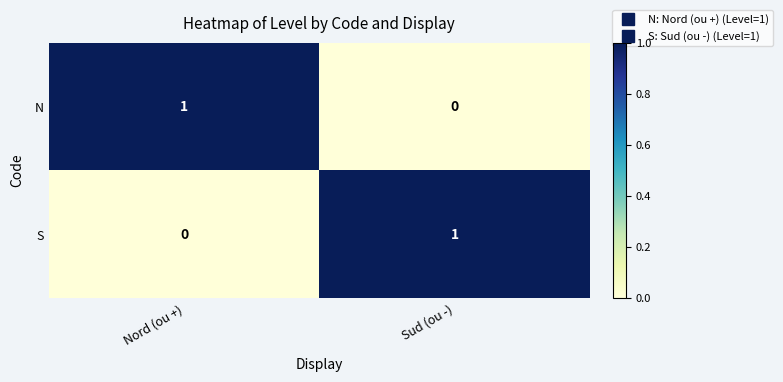

What is the maximum value shown in the chart?

1